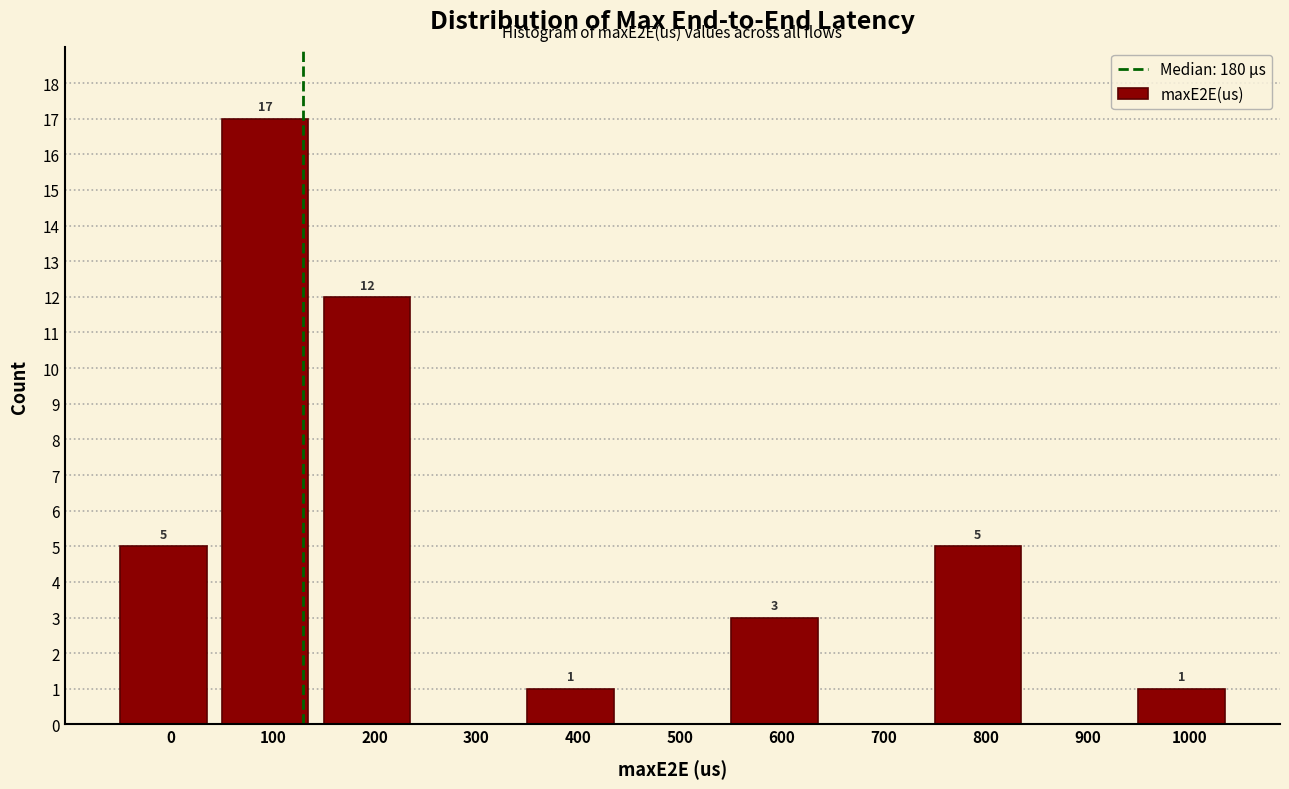

Reading right to left, list all the values displayed in this chart.

1000=1	900=0	800=5	700=0	600=3	500=0	400=1	300=0	200=12	100=17	0=5